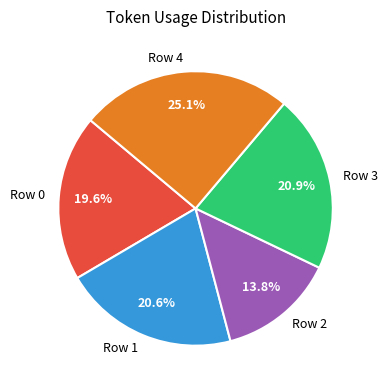

To the nearest percent, what is the difference between the Row 2 and Row 1 slice percentages?

7%